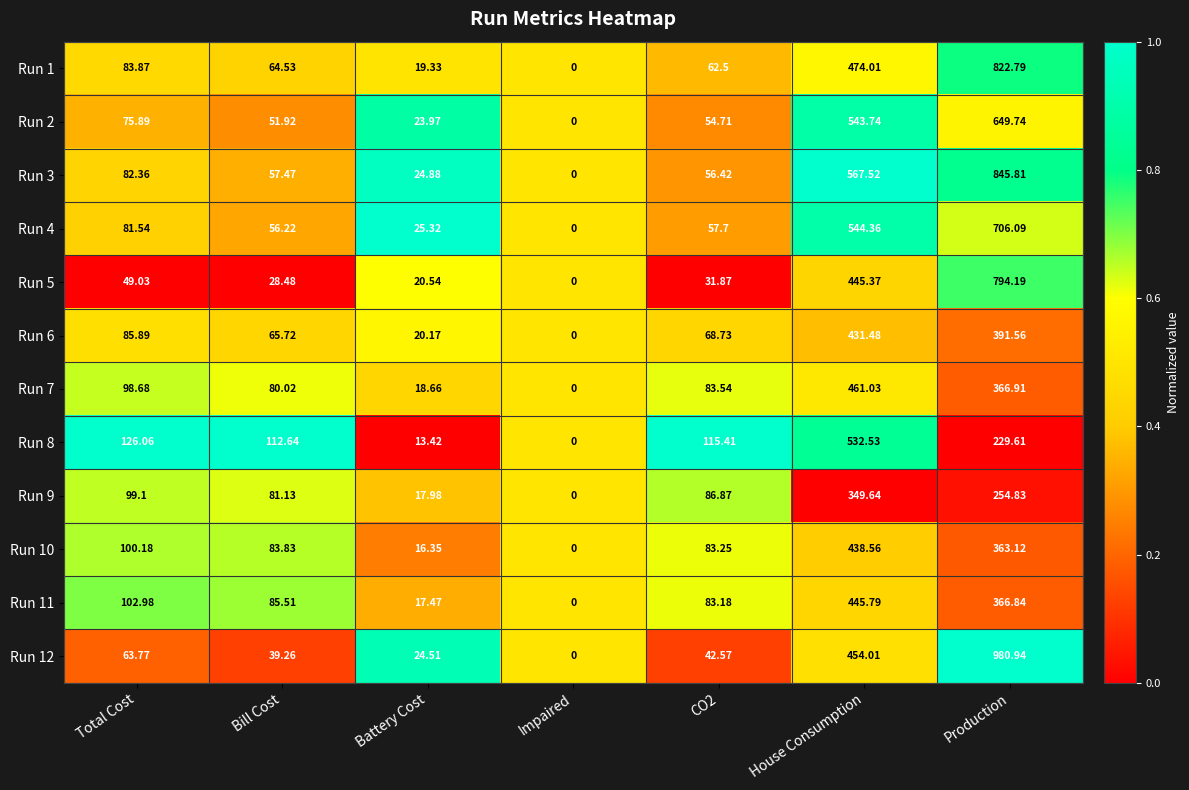

Which label corresponds to the largest value in the chart?

Production